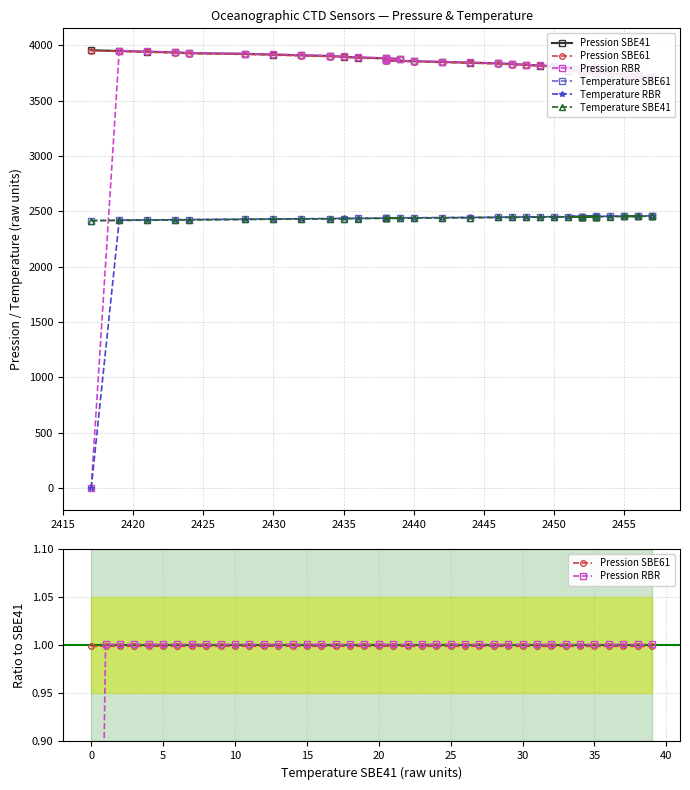

True or false: Temperature SBE61 has more than 2 points higher than both neighbors.

True